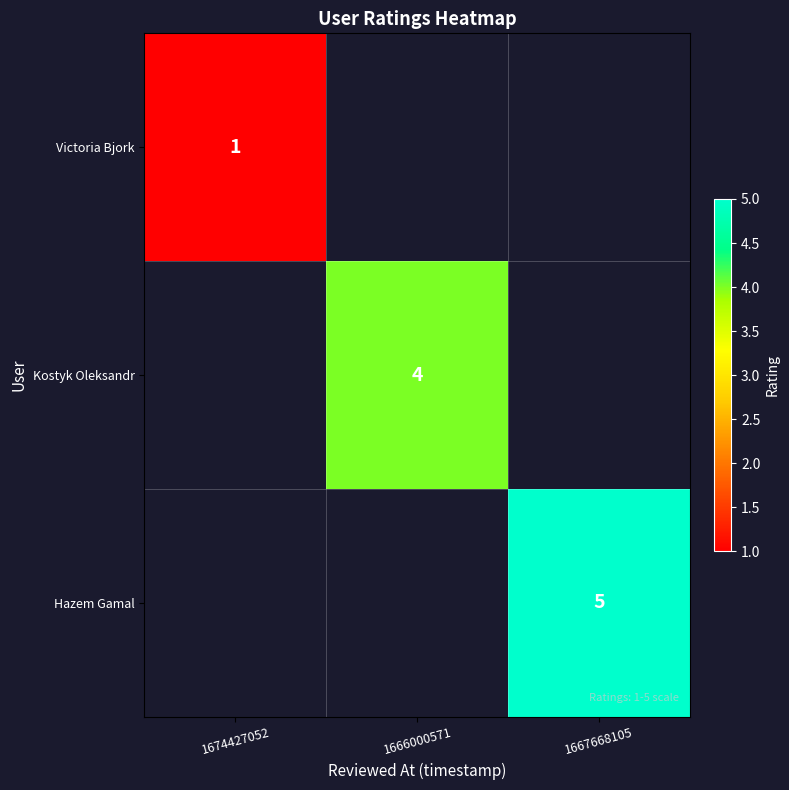

Is it true that Kostyk Oleksandr equals 4 at 1666000571?

True